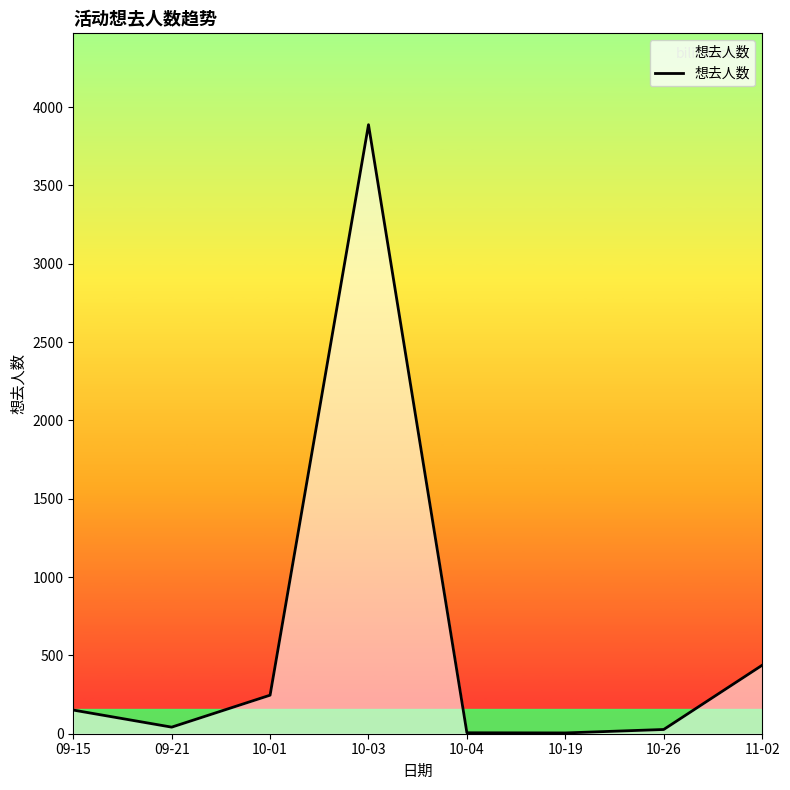

At which category does the data reach its first local valley?

09-21